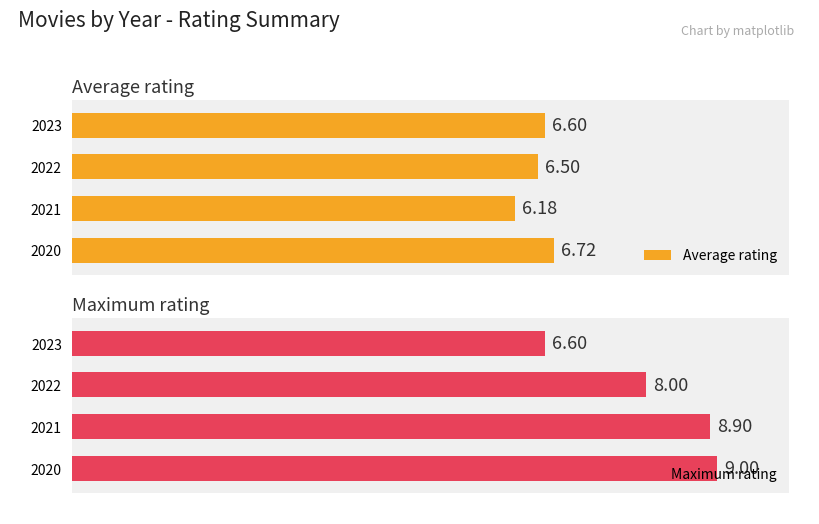

List the series in order of their peak value, lowest first.

Average rating, Maximum rating